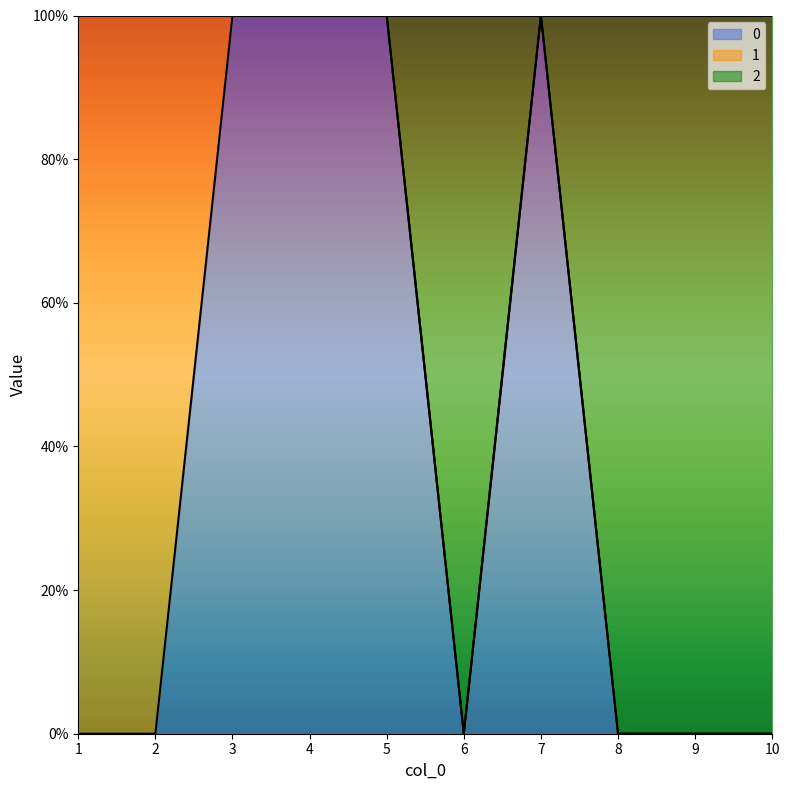

Count the 0 values in the range 0 to 1.

10